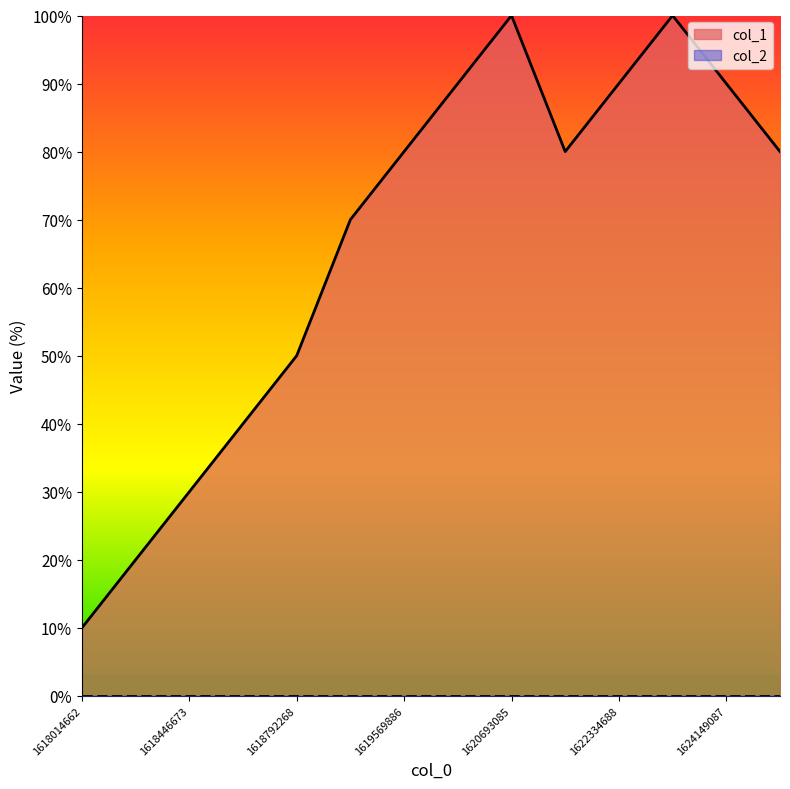

At which label is the value closest to 55?

1618792268